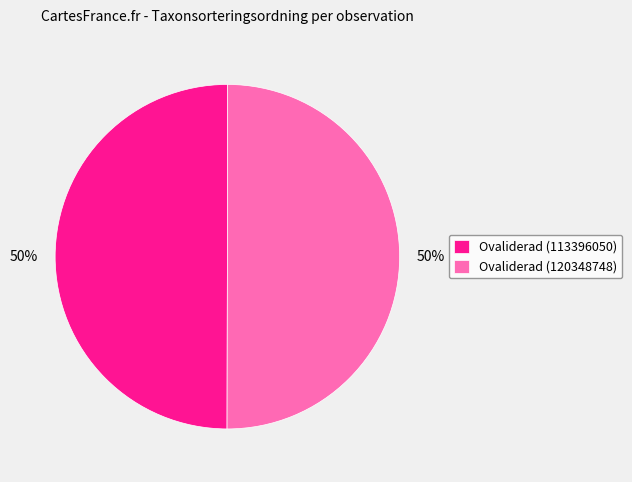

Is the sum of Ovaliderad (113396050) and Ovaliderad (120348748) greater than half?

Yes